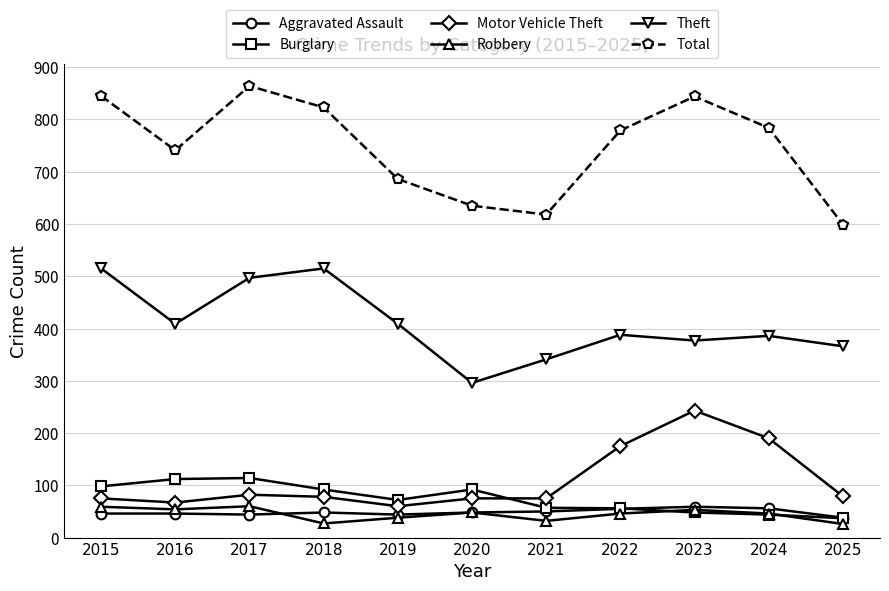

What is the sum of all Burglary values?

822